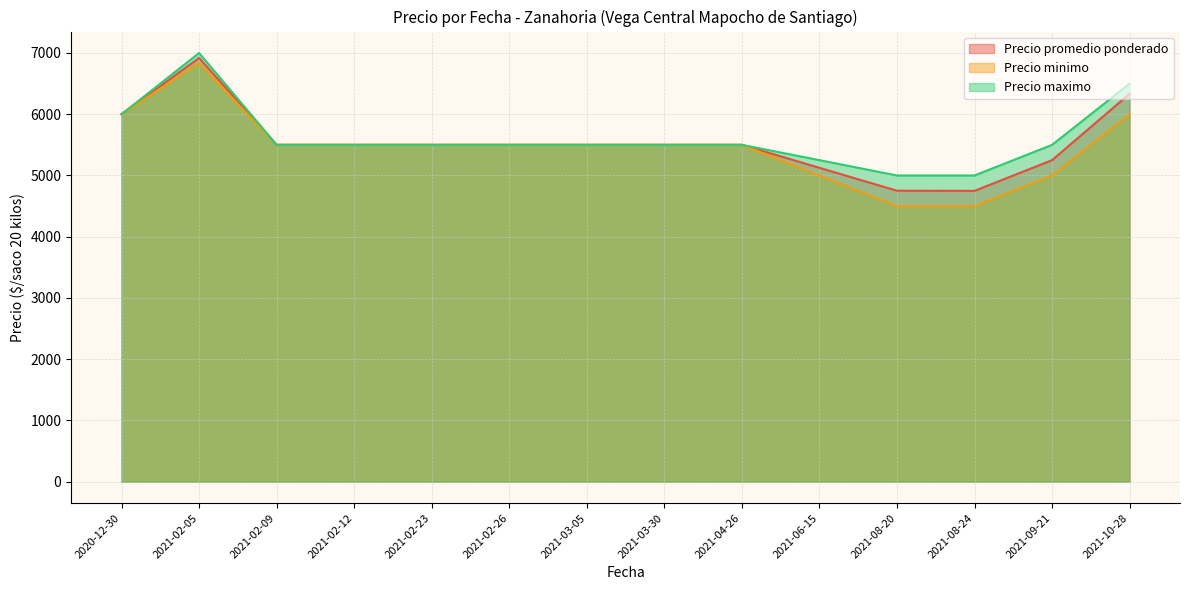

What is the highest value of the Precio minimo series?

6833.3